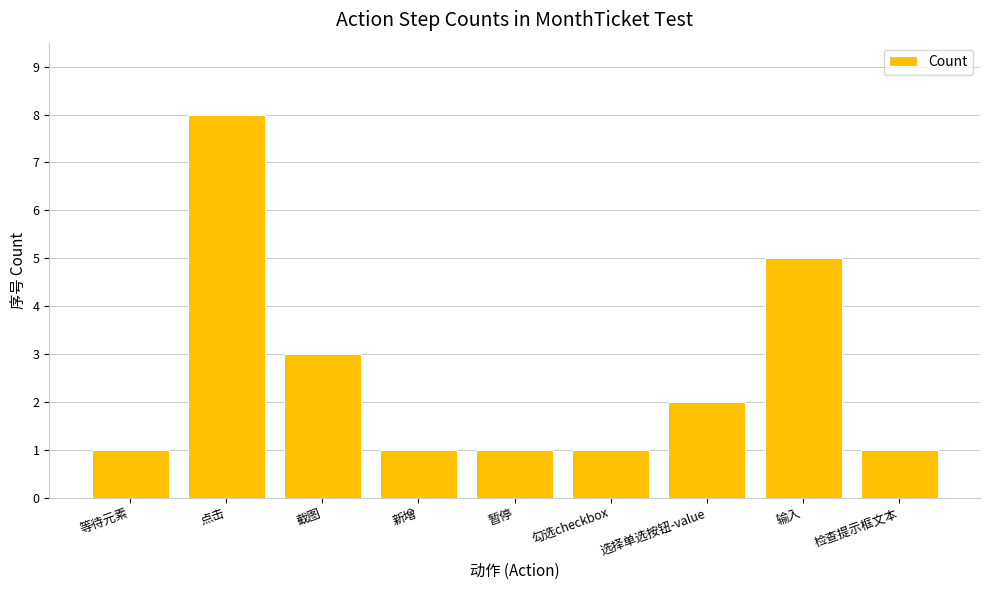

Count the values in the range 1 to 3.

7